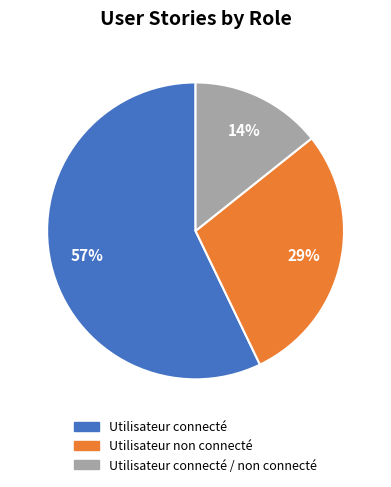

Combined, do Utilisateur connecté and Utilisateur non connecté account for over 50%?

Yes